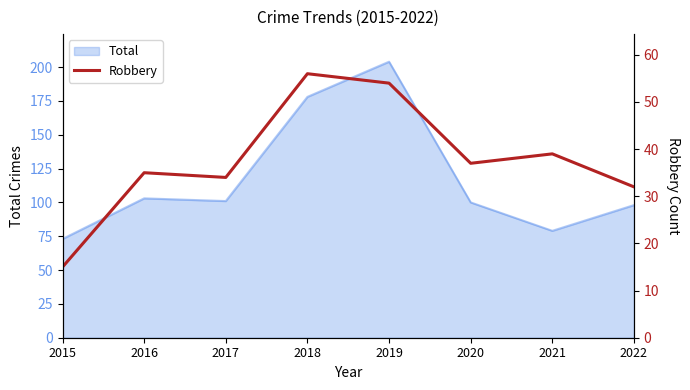

Is it true that Total equals 106 at 2021?

False